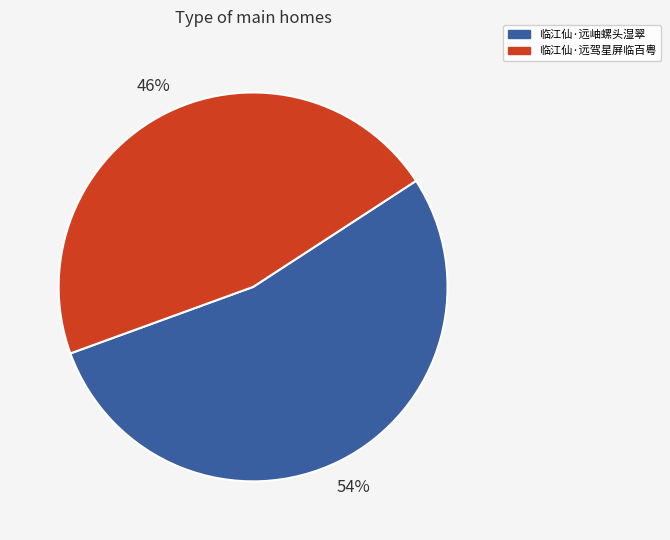

Combined, do 临江仙·远岫螺头湿翠 and 临江仙·远驾星屏临百粤 account for over 50%?

Yes